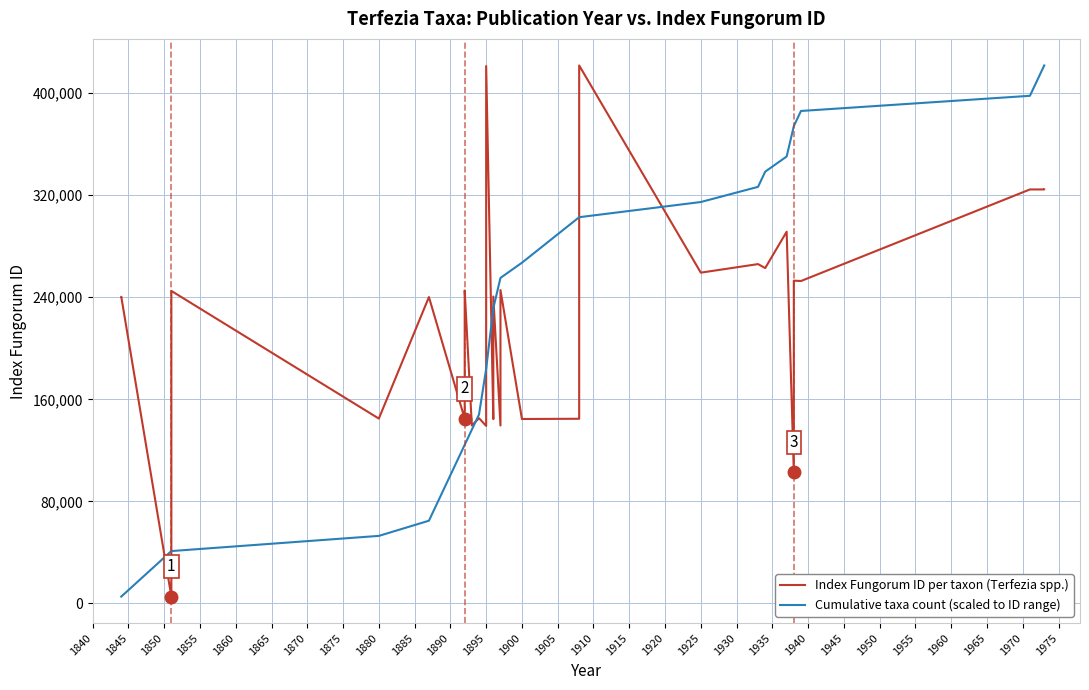

What is the sum of all Entries by Year (cumulative count) values?

70403